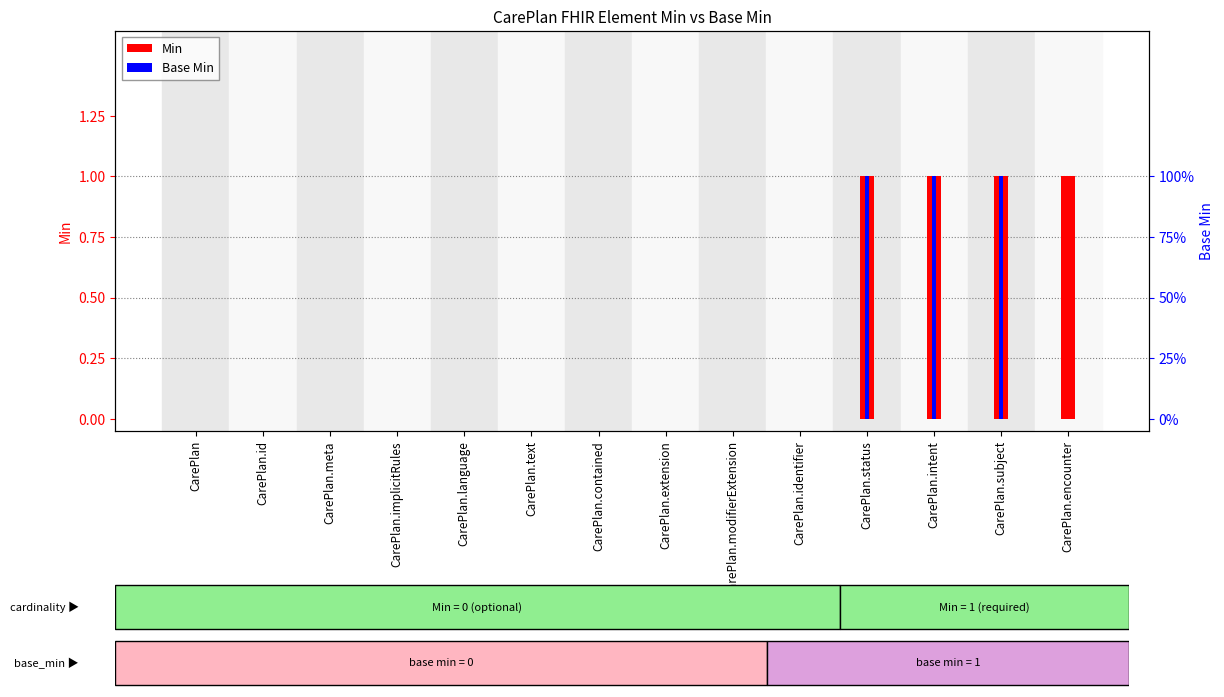

What is the difference between the maximum and minimum values in the Base Min series?

1